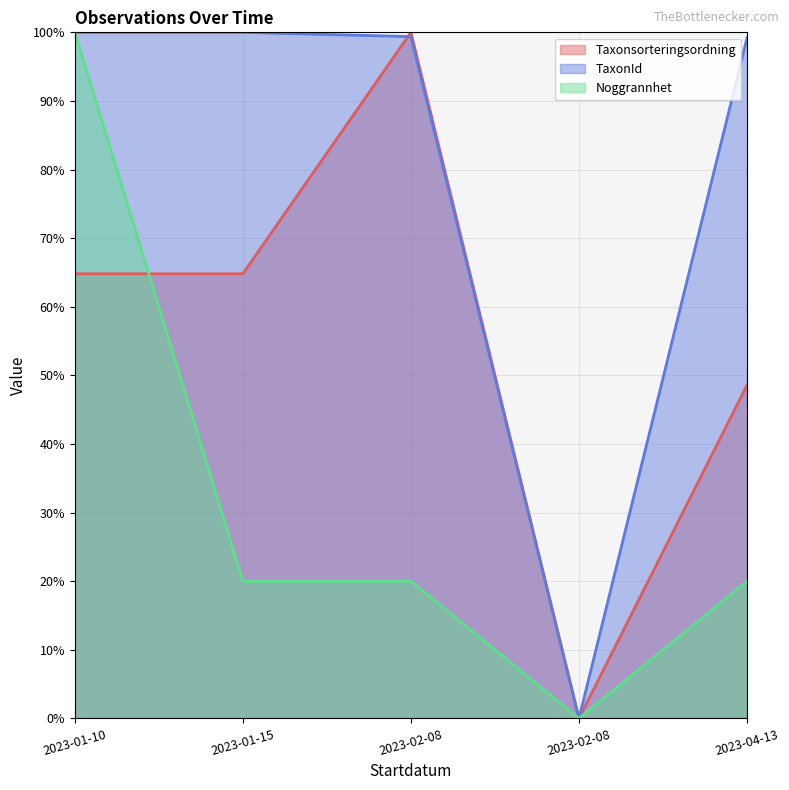

Rank the series by their maximum value, from lowest to highest.

Noggrannhet, Taxonsorteringsordning, TaxonId